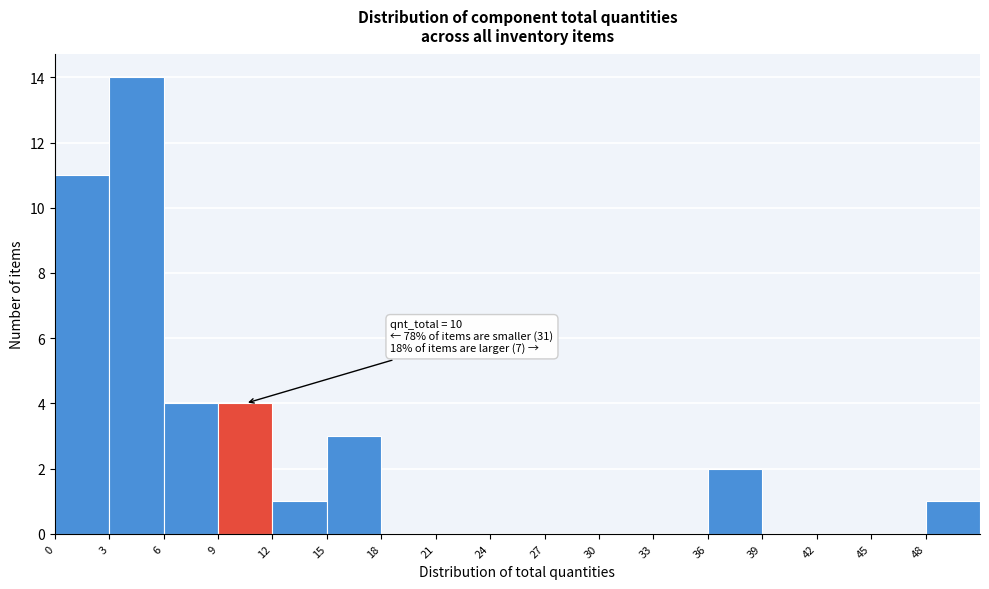

Over which range of the x-axis is the bar tallest?

3 to 6